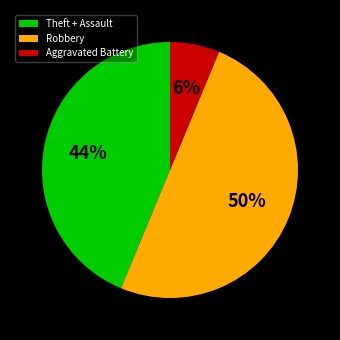

Combined, do Robbery and Theft + Assault account for over 50%?

Yes